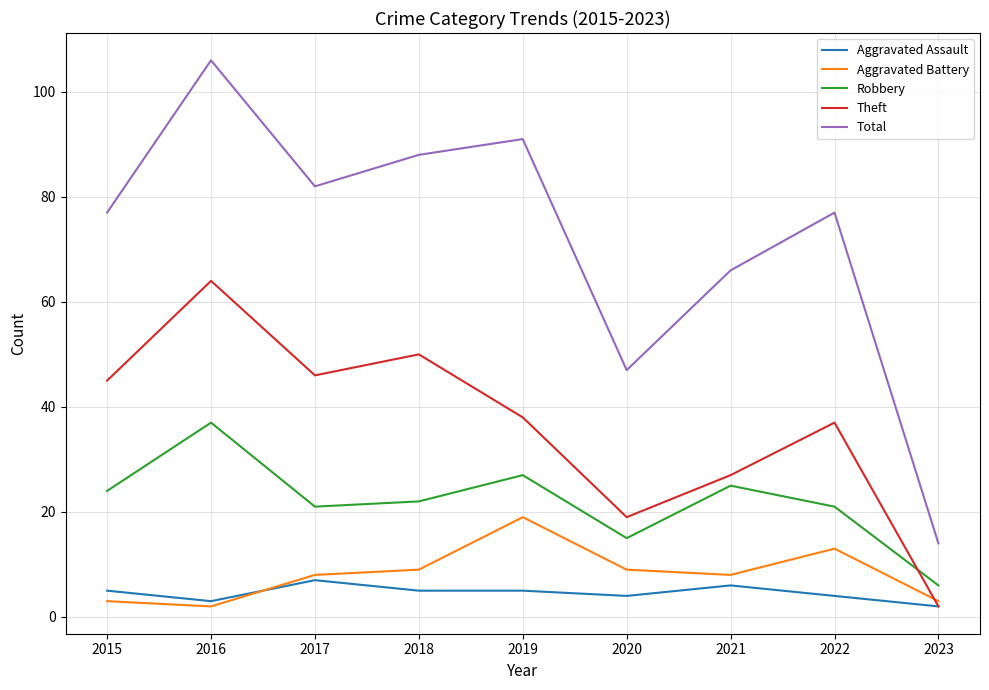

What is the greatest value displayed?

106